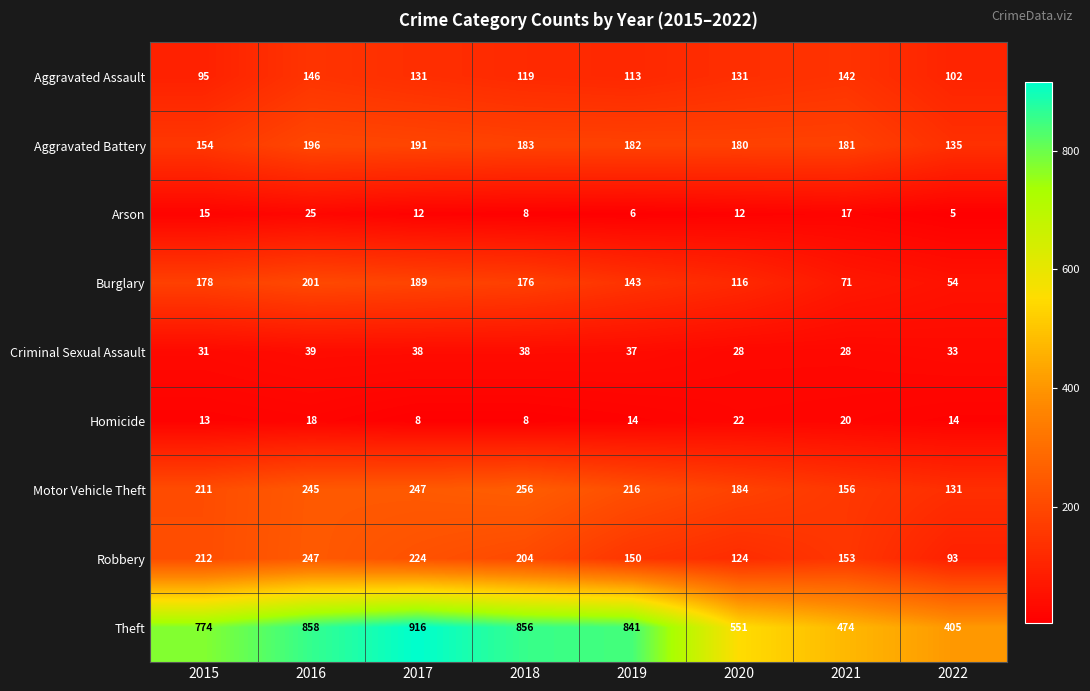

How many categories are shown in the chart?

8